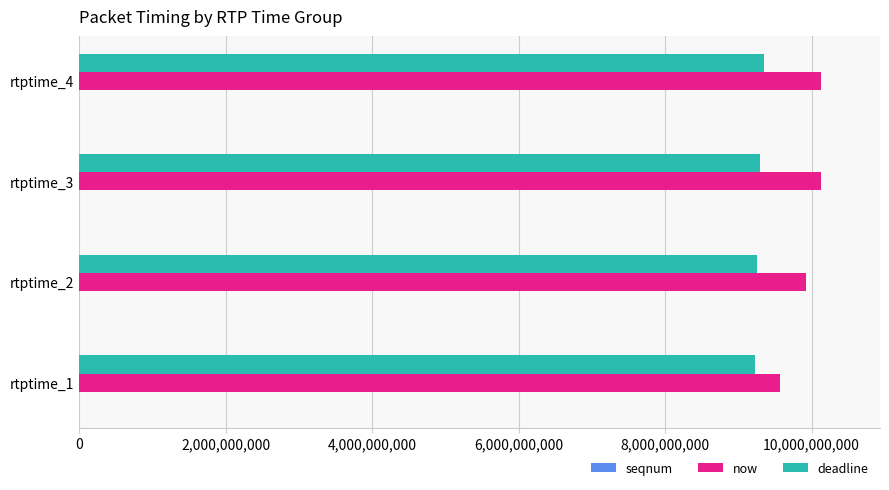

The value of now at rtptime_1 is 9570448995. True or false?

True